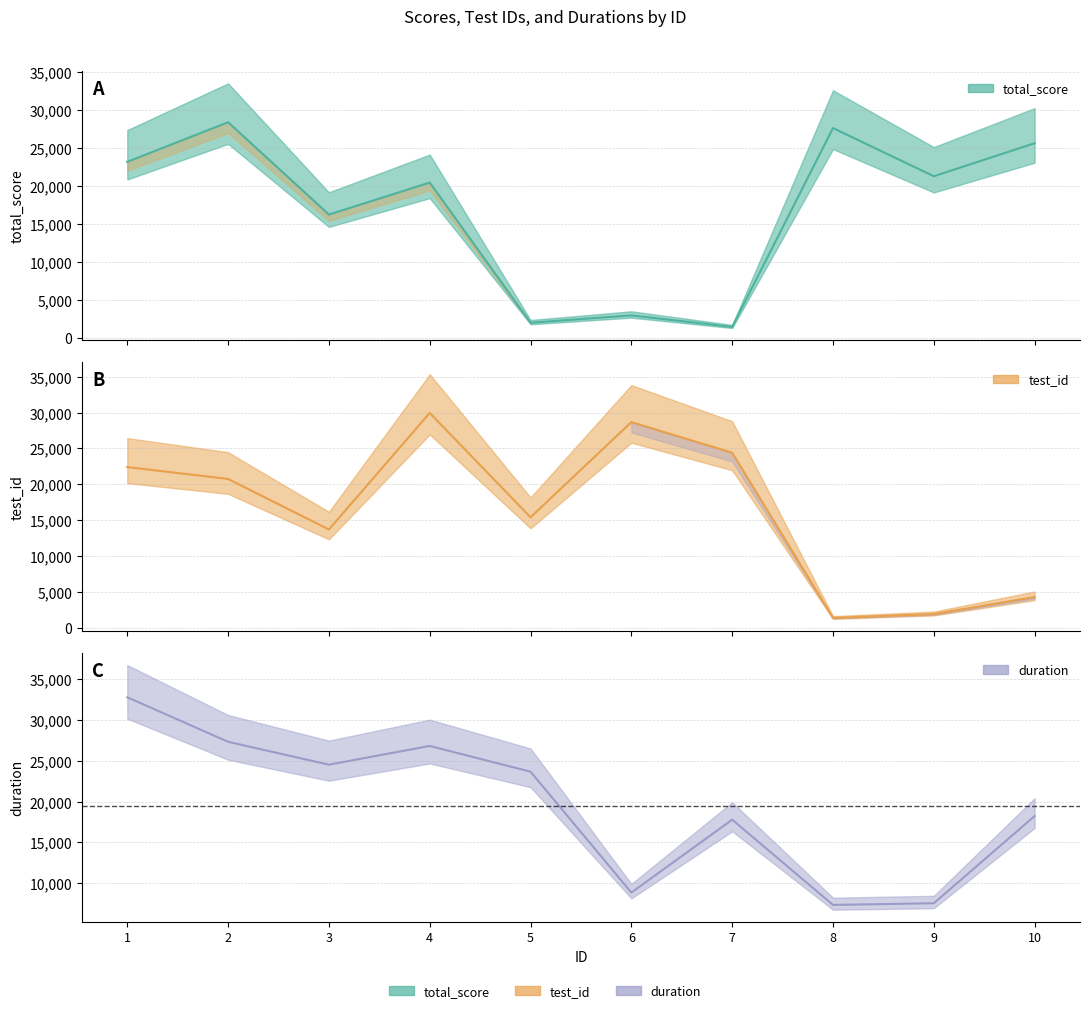

The duration series shows 27306 at 2. True or false?

True